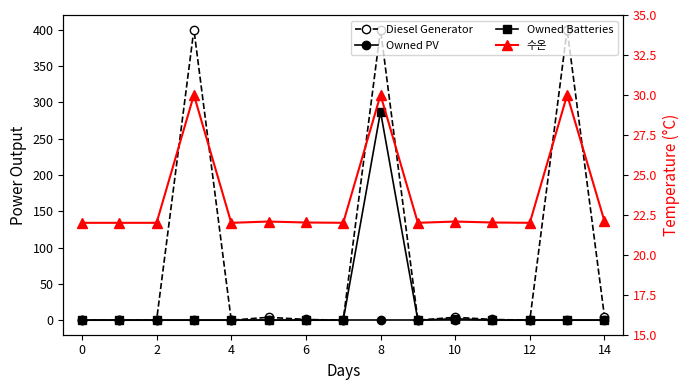

Does the chart have visible grid lines?

No